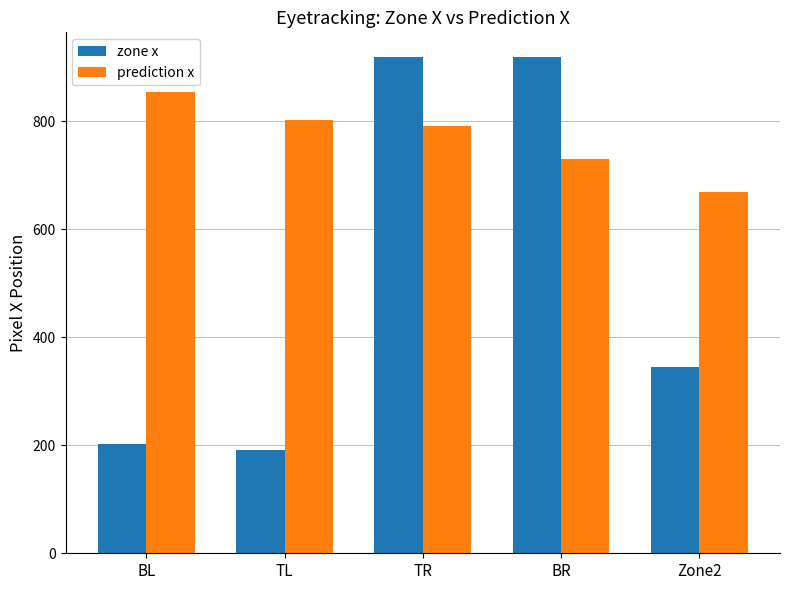

What is the maximum value for zone x?

919